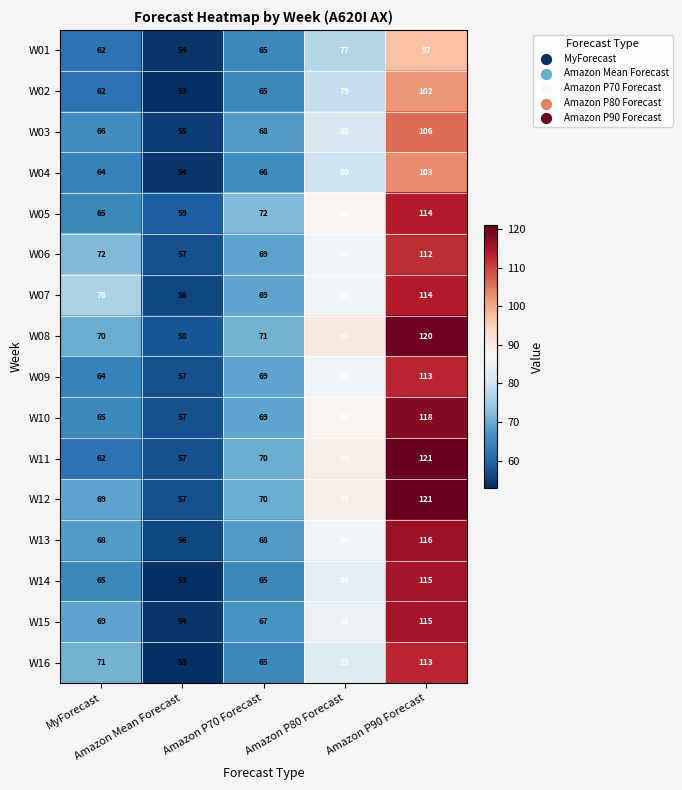

What is the sum of all W08 values?

409